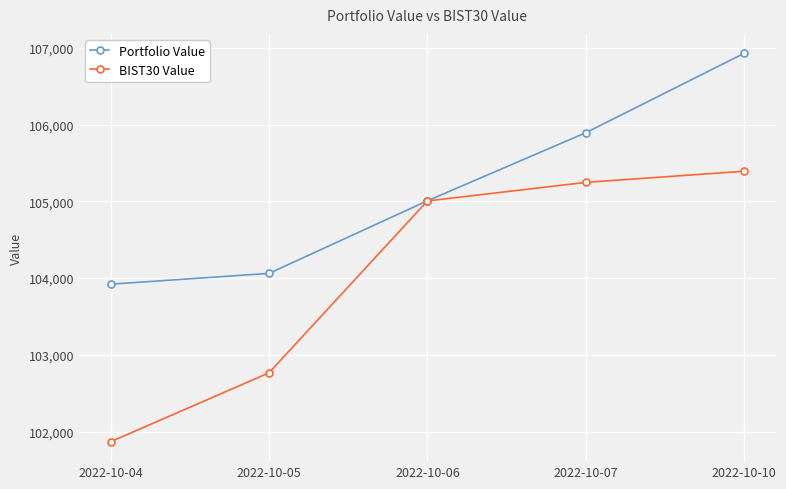

Is it true that Portfolio Value equals 175007.5 at 2022-10-07?

False